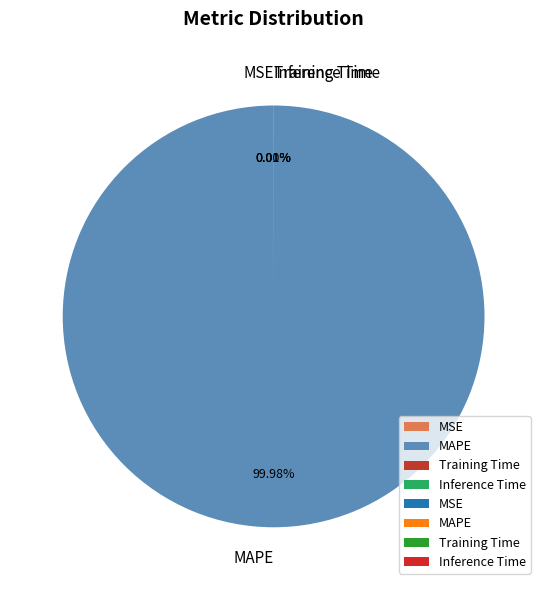

Does any single category account for the majority?

Yes